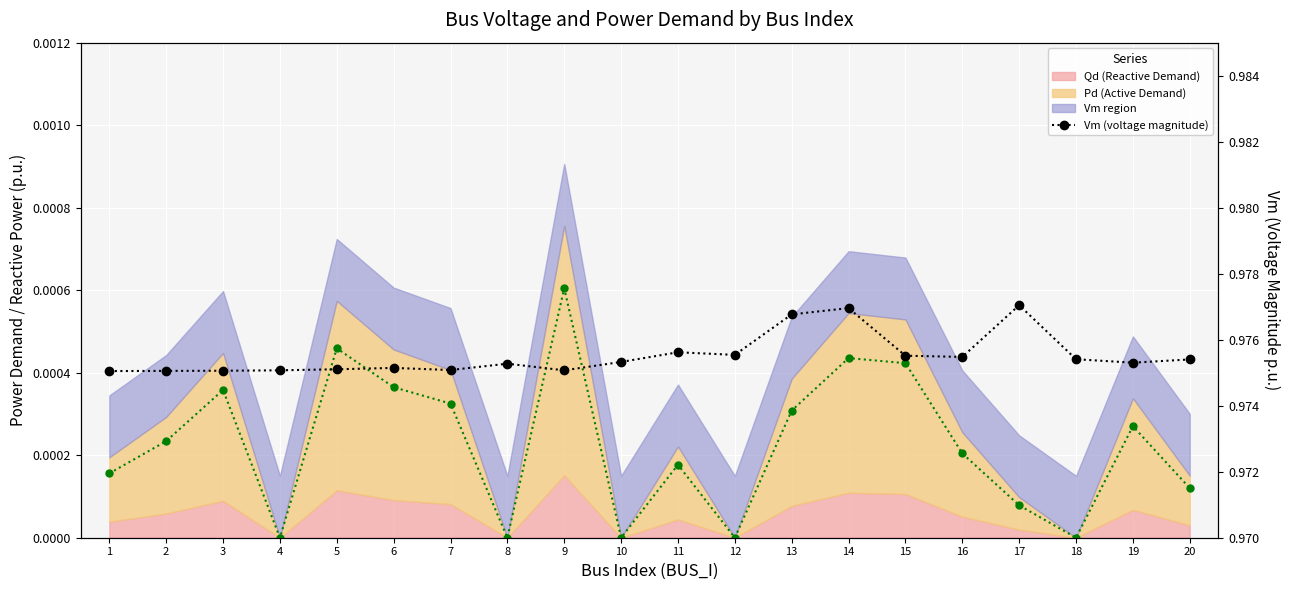

At which category is the sum across all series the highest?

14